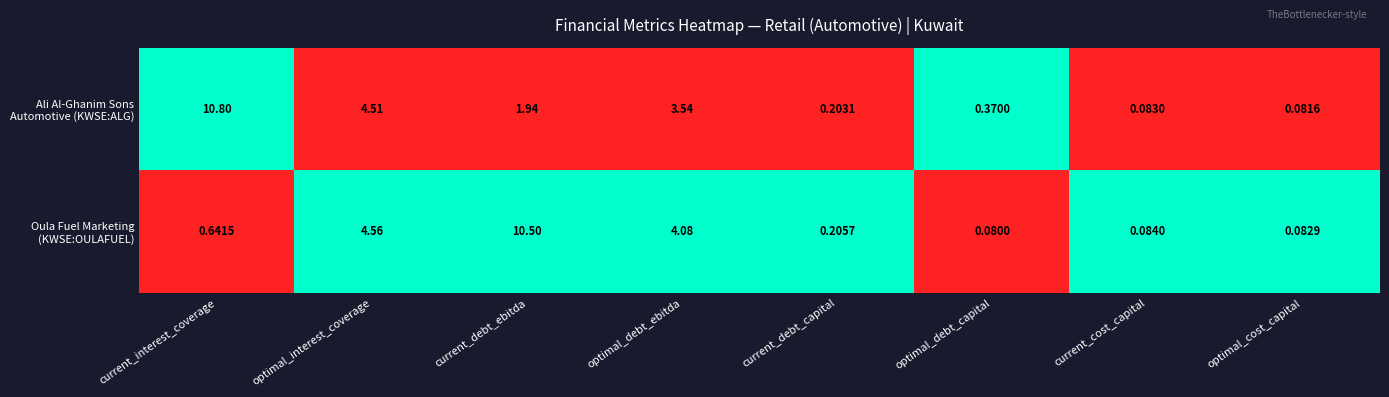

Which label corresponds to the smallest value in the chart?

optimal_debt_capital